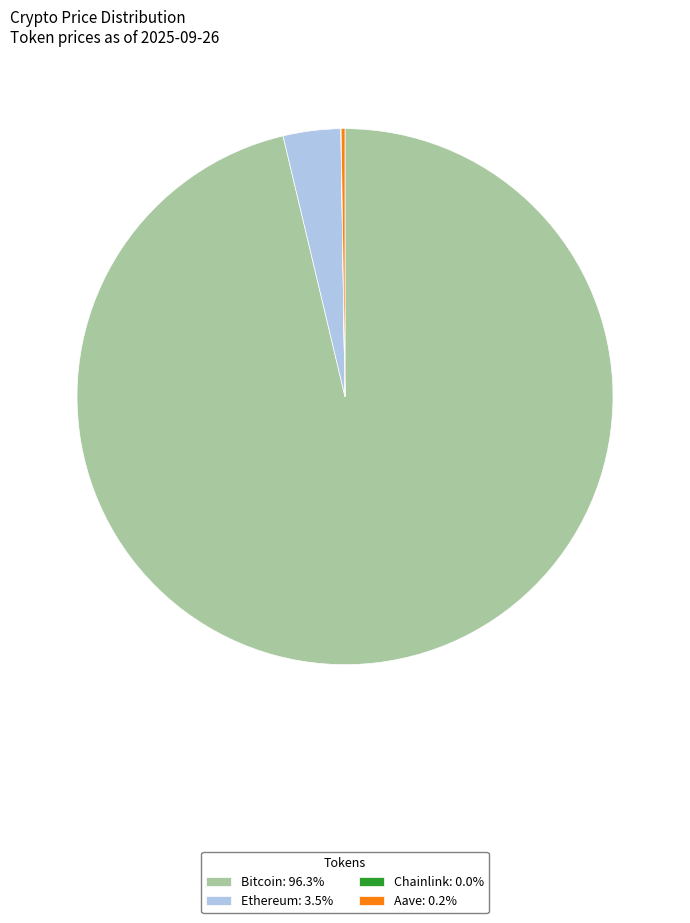

Is there any slice that represents more than half of the pie?

Yes